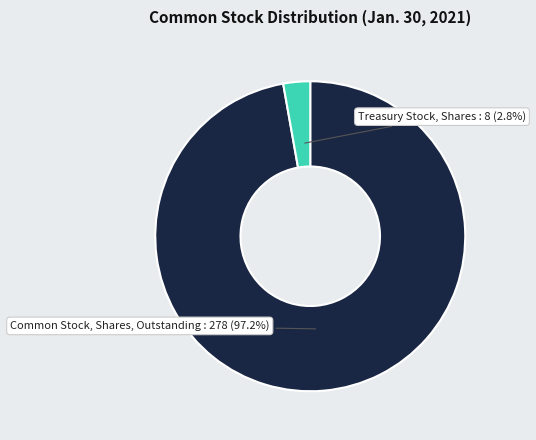

Is there a majority slice in this chart?

Yes